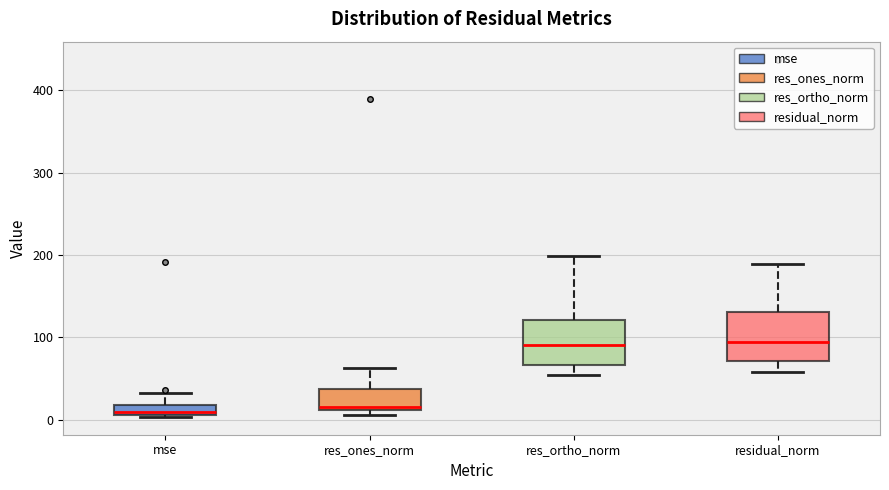

Where does the lower whisker of the box for residual_norm end on the y-axis? The values are not printed on the chart, so give them approximately, as read against the axis.

60